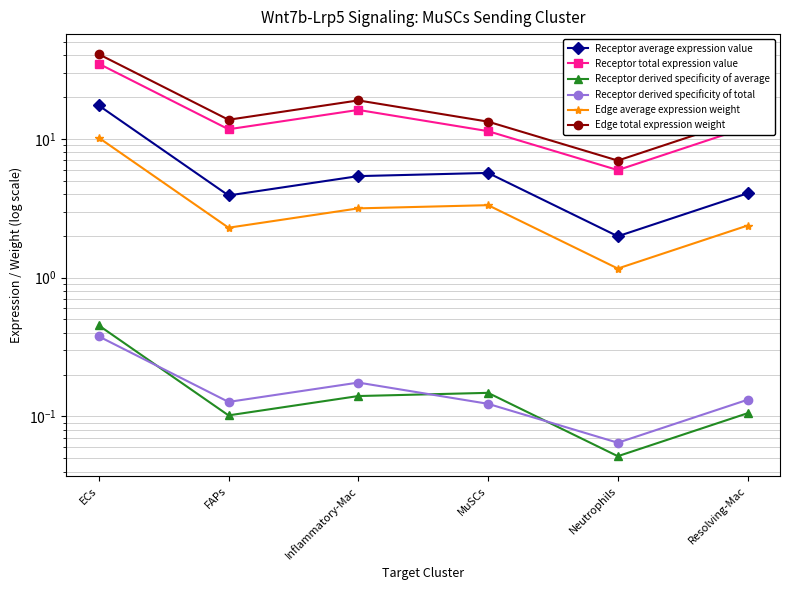

List the labels in order of Receptor average expression value value, largest first.

ECs, MuSCs, Inflammatory-Mac, Resolving-Mac, FAPs, Neutrophils